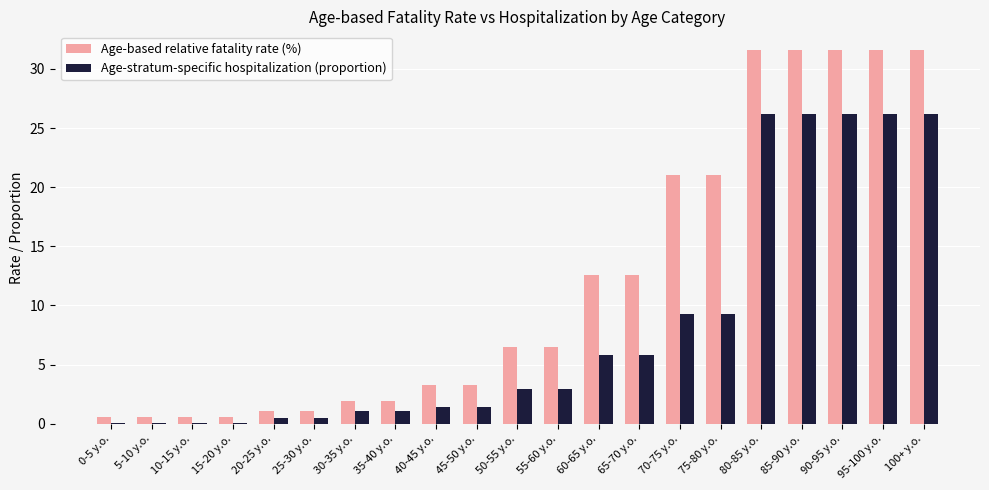

At which label does Age-stratum-specific hospitalization (proportion) first exceed 2?

50-55 y.o.